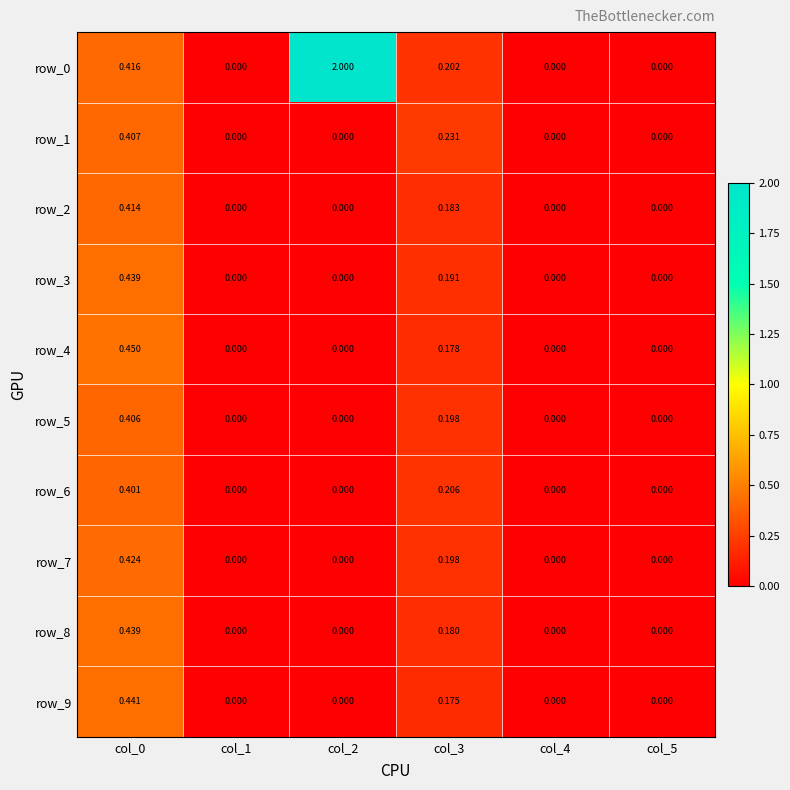

Is the value of row_2 at col_4 greater than the value of row_6 at col_0?

No